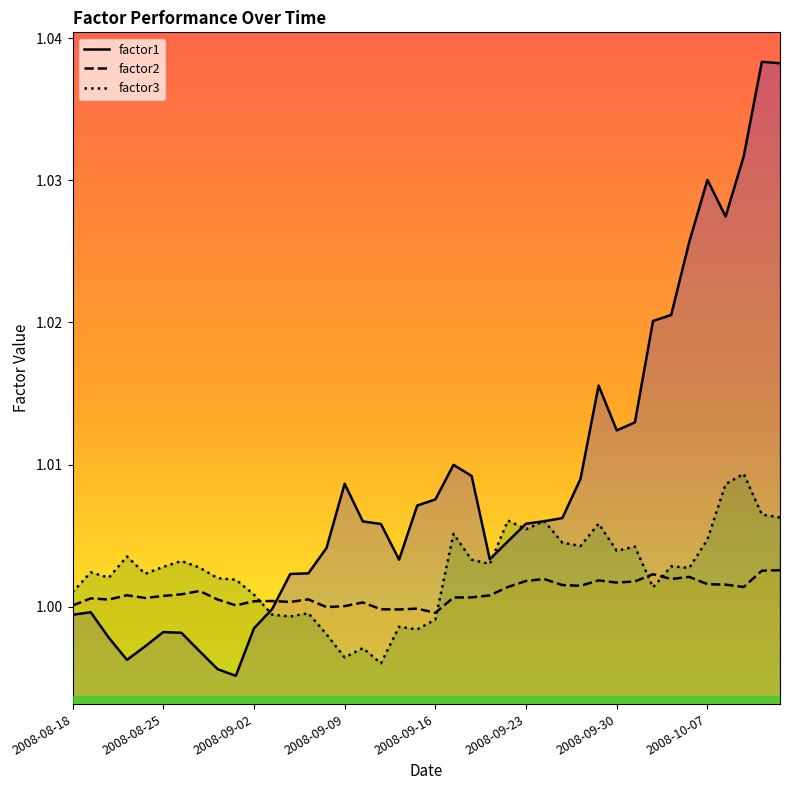

Between 2008-10-02 and 2008-09-25, which is larger?

2008-10-02